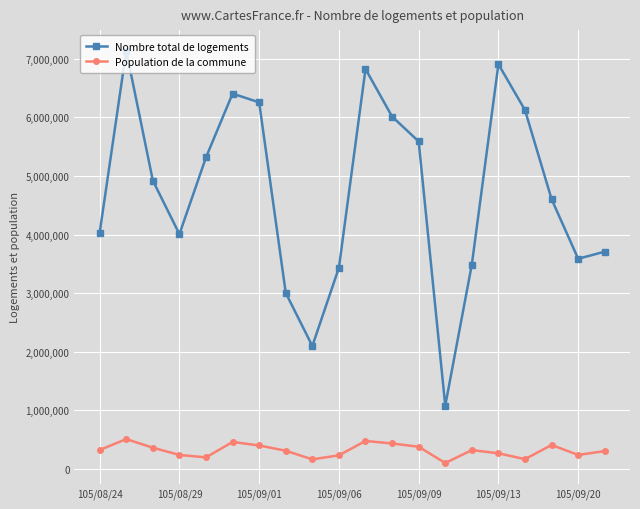

What is the difference between the second highest and second lowest values in the Nombre total de logements series?

4806531